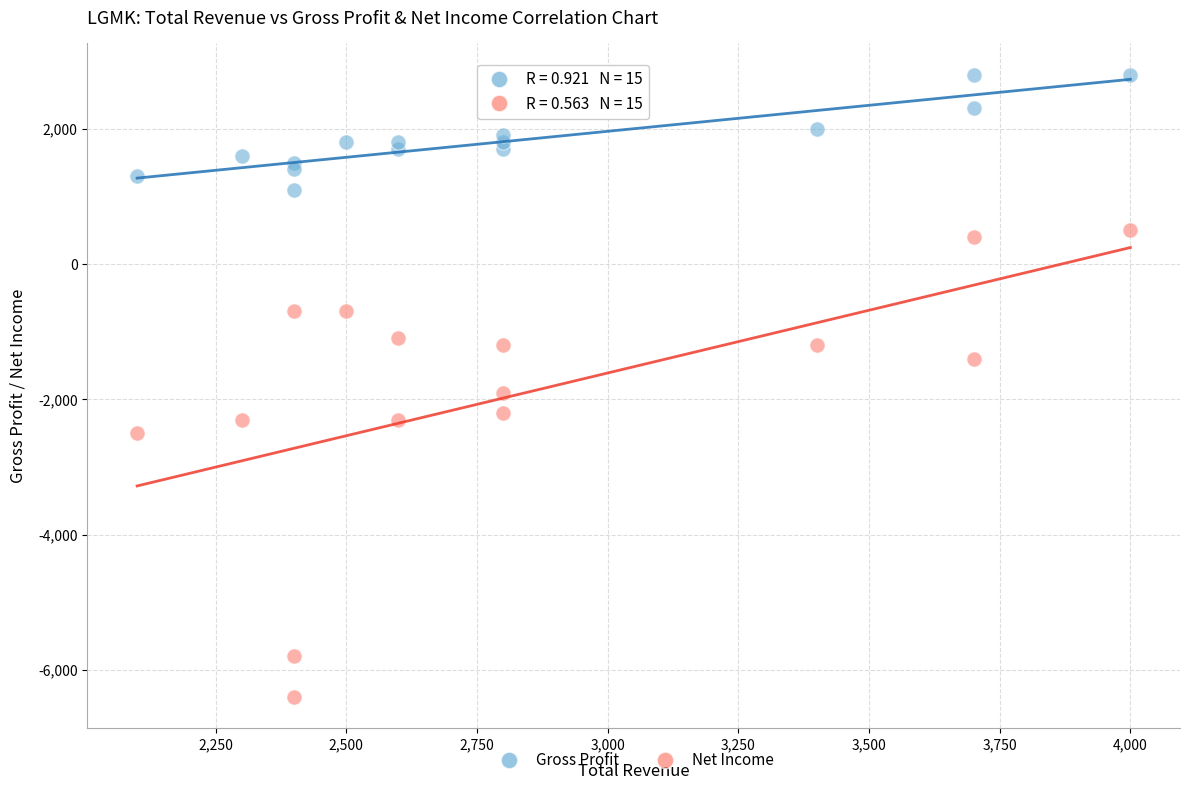

Which series reaches the minimum Y coordinate?

Net Income